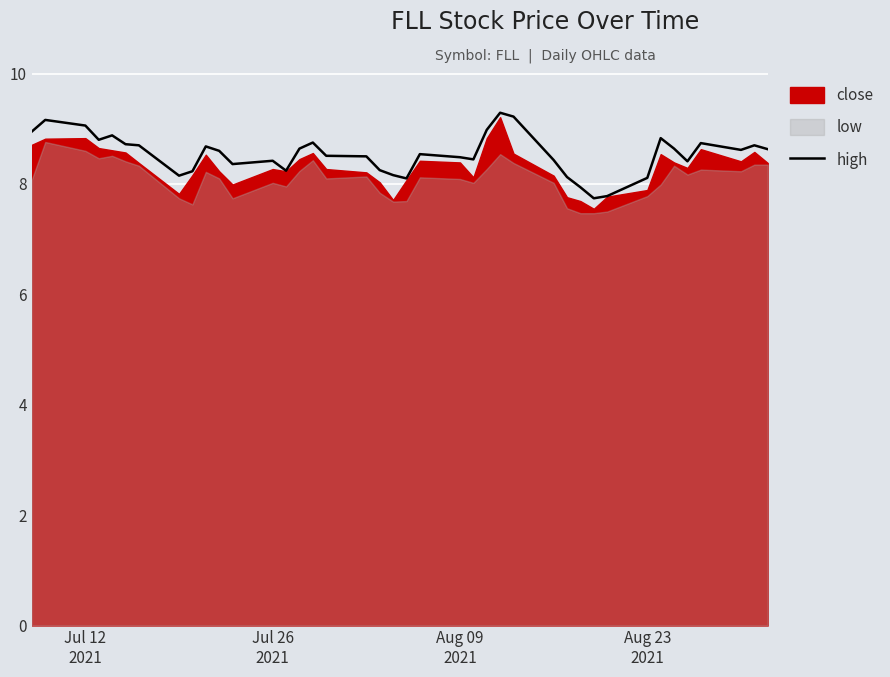

Reading left to right, extract all data points from this chart.

8.9	9.2	9.1	8.8	8.9	8.7	8.7	8.2	8.2	8.7	8.6	8.4	8.4	8.2	8.6	8.8	8.5	8.5	8.2	8.2	8.1	8.5	8.5	8.4	9.0	9.3	9.2	8.4	8.1	7.9	7.7	7.8	8.1	8.8	8.6	8.4	8.7	8.6	8.7	8.6